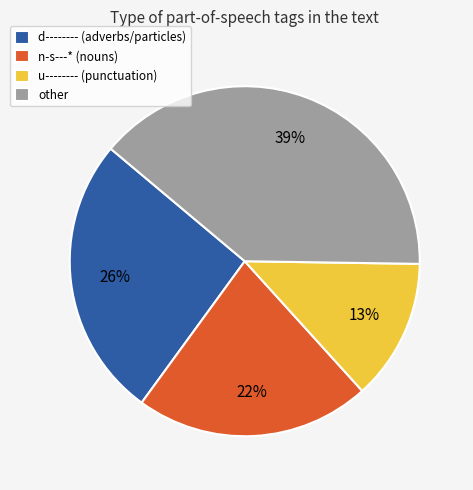

Which category has the biggest portion of the pie?

other